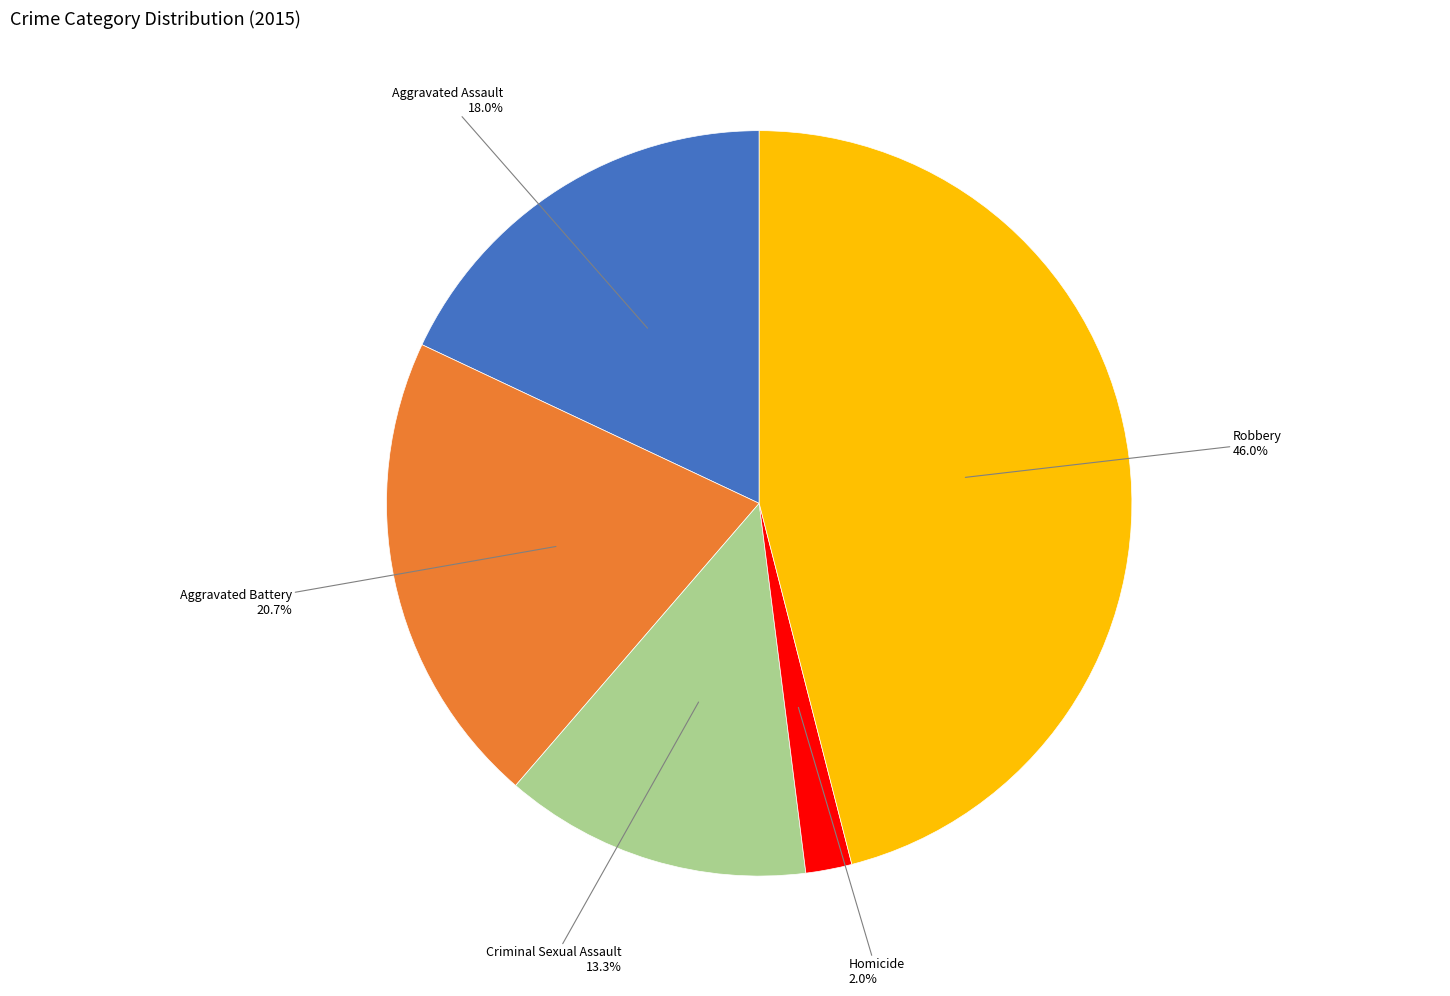

To the nearest percent, what is the difference between the largest and smallest slice percentages?

44%